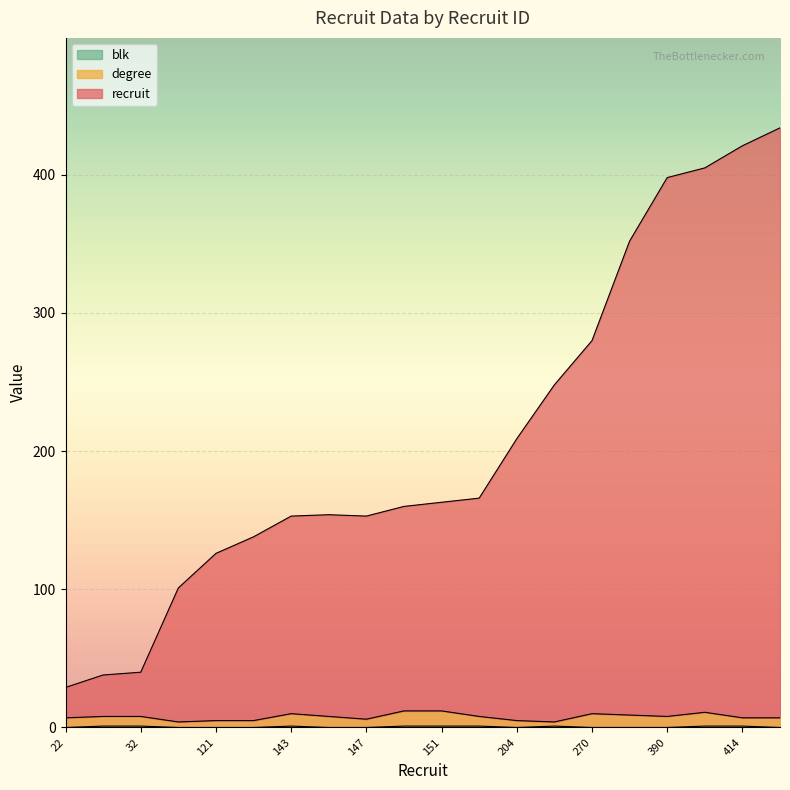

How many data points in blk are above 0?

9